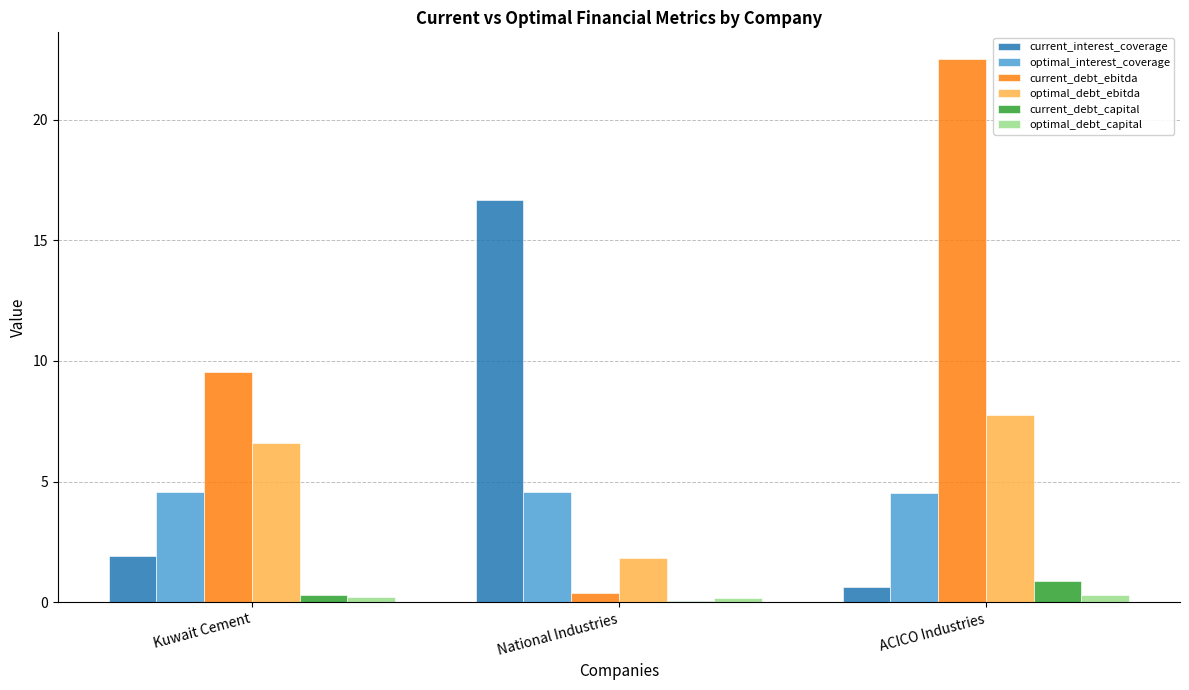

At which category does the chart reach its peak across all series?

ACICO Industries